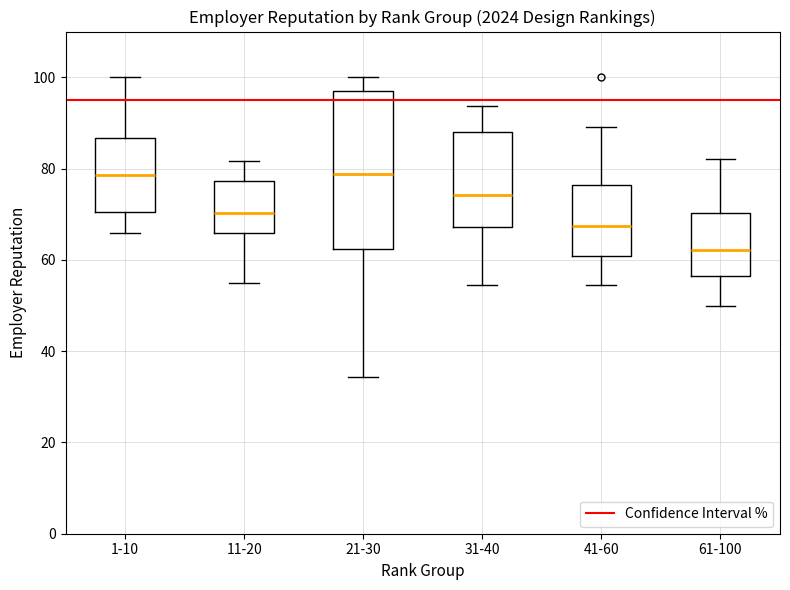

Reading left to right, transcribe this box plot: for each box, give where its median line is, the range the box spans, and where its two whiskers end, as read against the y-axis. The values are not printed on the chart, so give them approximately, as read against the axis.

1-10: median 78, box 70 to 86, whiskers 66 to 100
11-20: median 70, box 66 to 78, whiskers 54 to 82
21-30: median 78, box 62 to 96, whiskers 34 to 100
31-40: median 74, box 68 to 88, whiskers 54 to 94
41-60: median 68, box 60 to 76, whiskers 54 to 90
61-100: median 62, box 56 to 70, whiskers 50 to 82